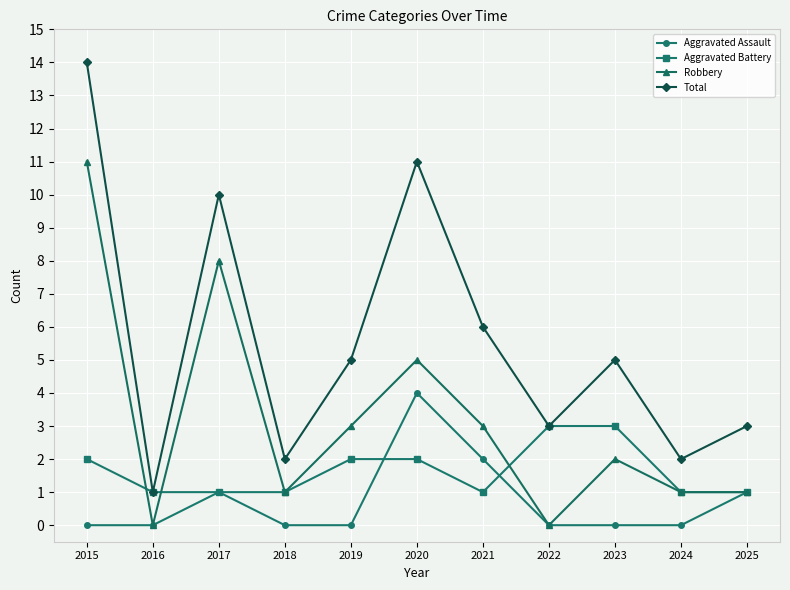

True or false: Robbery and Total cross at least once.

False